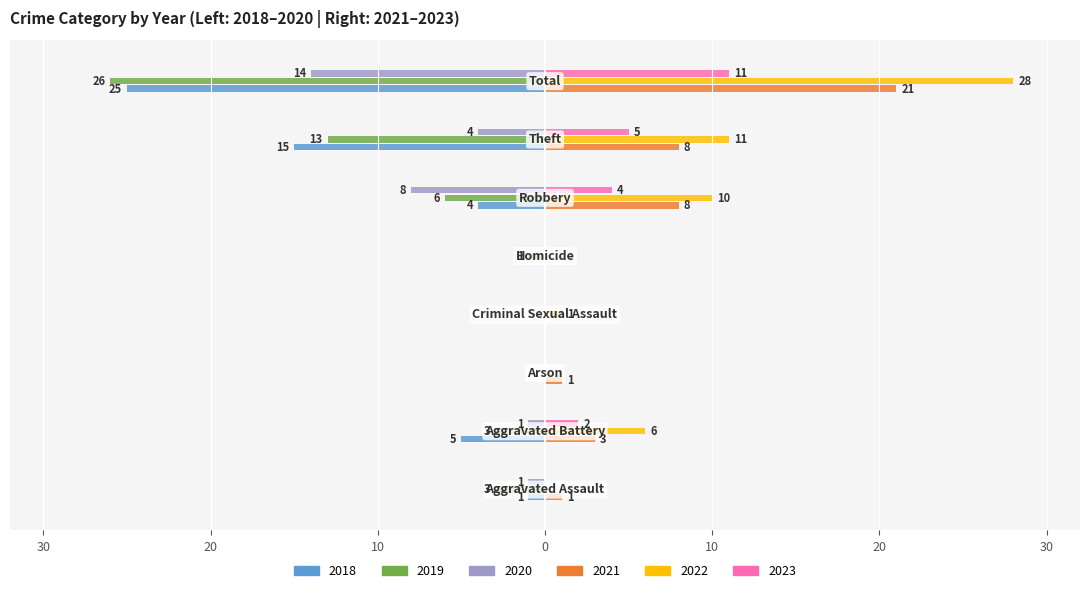

What are all the series names shown in the legend?

2018, 2019, 2020, 2021, 2022, 2023